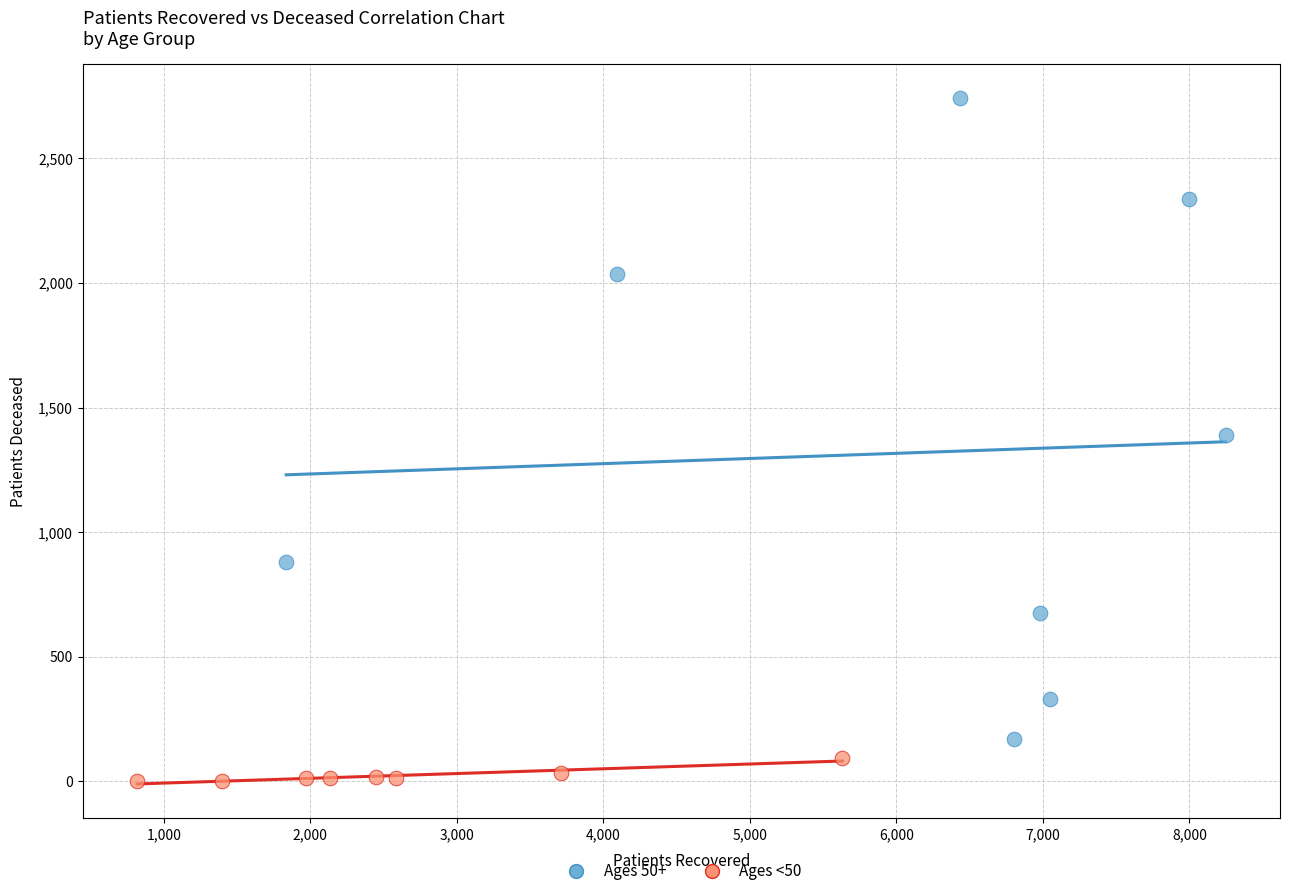

Which series reaches the maximum Y coordinate?

Ages 50+